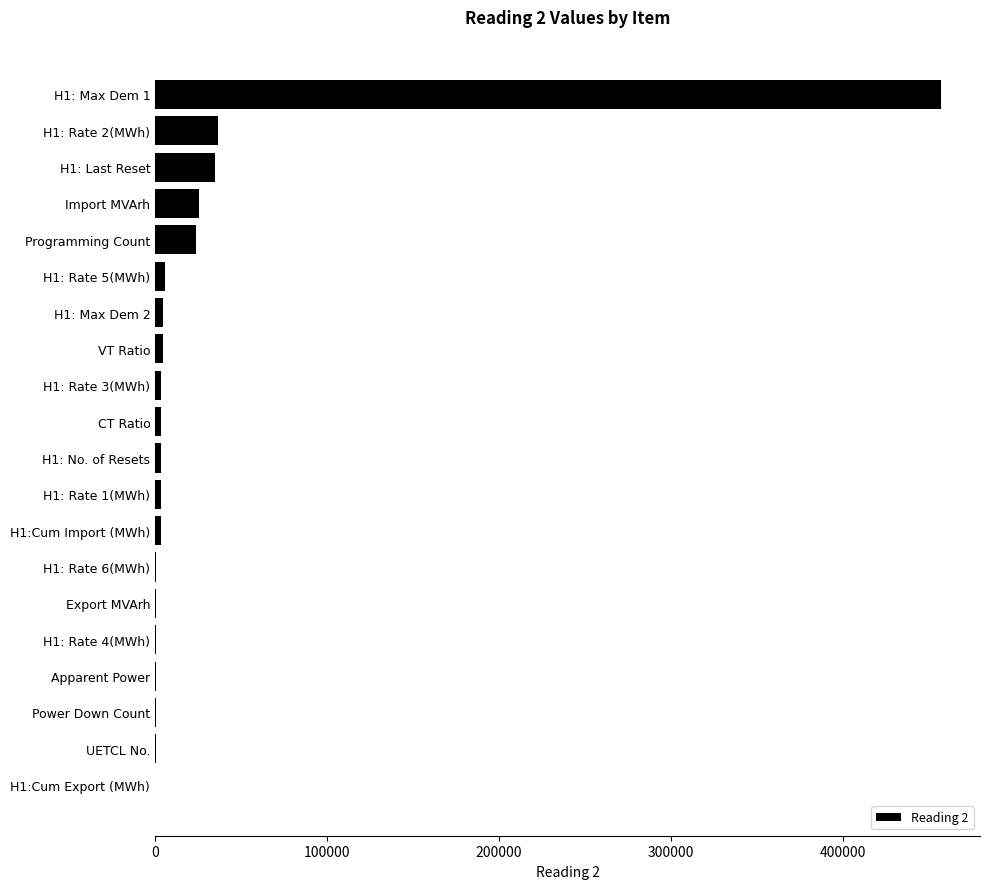

How many categories are shown in the chart?

20